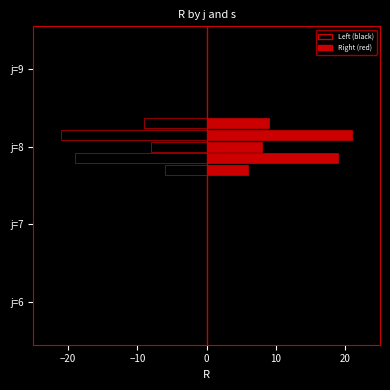

How many distinct data groups are displayed?

10